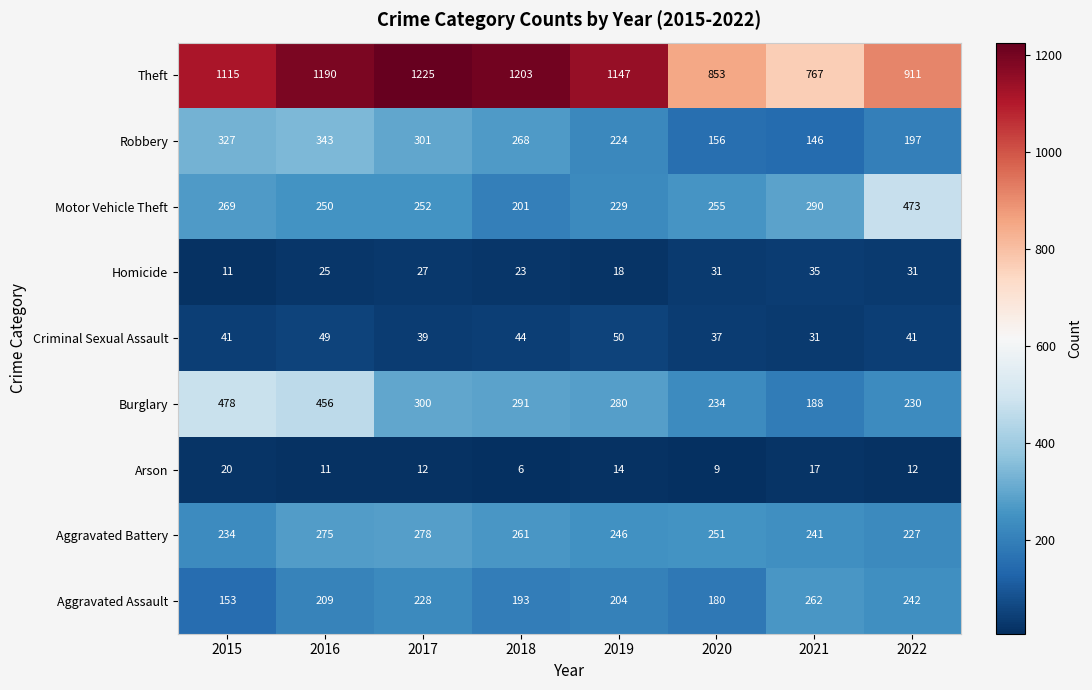

The value of Homicide at 2016 is 25. True or false?

True